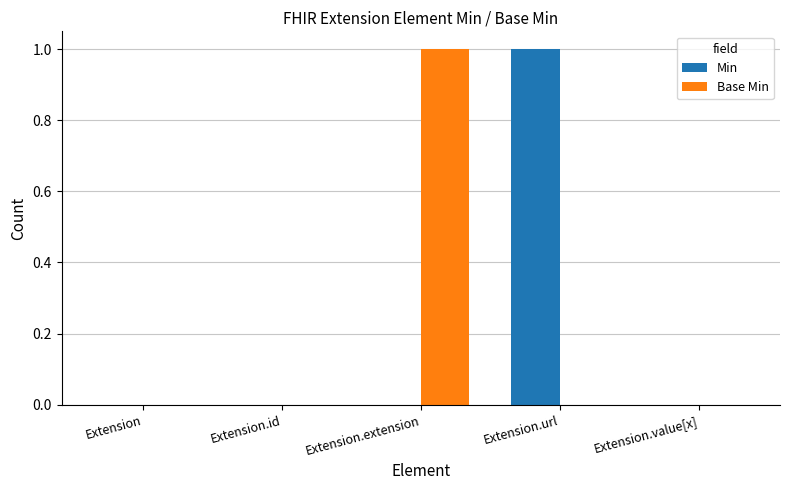

The value of Base Min at Extension.url is 0. True or false?

True